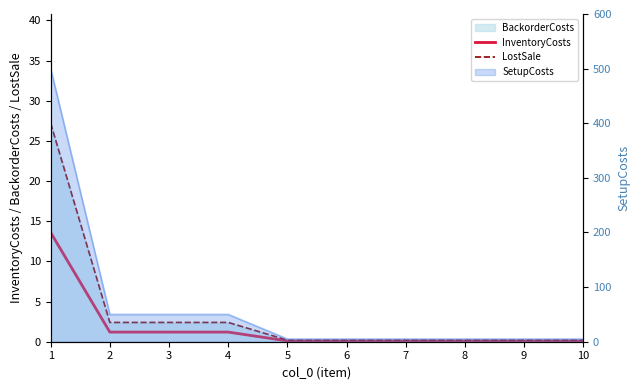

What is the value of the LostSale point at the 6th from the left?

0.2